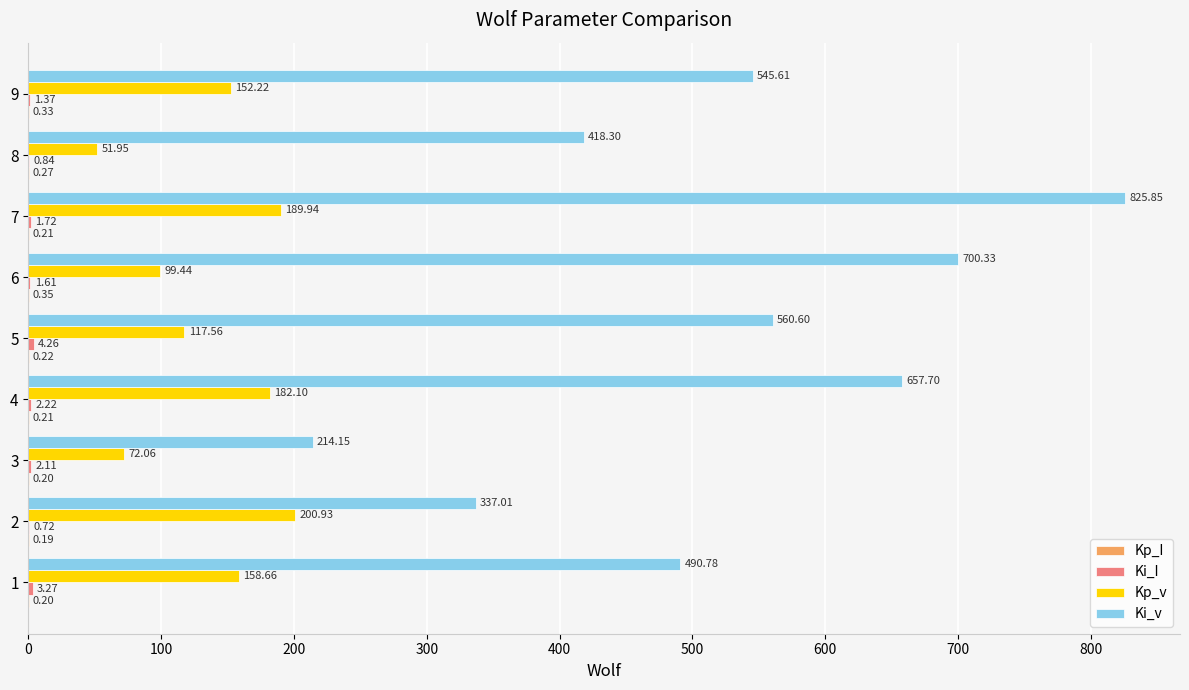

What is the total value across all series at 6?

801.7